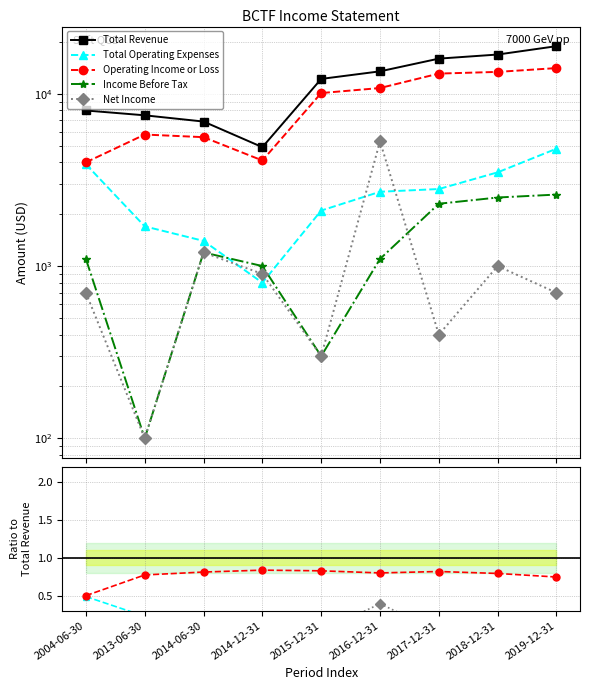

How many interior local peaks does the Operating Income or Loss series have?

2